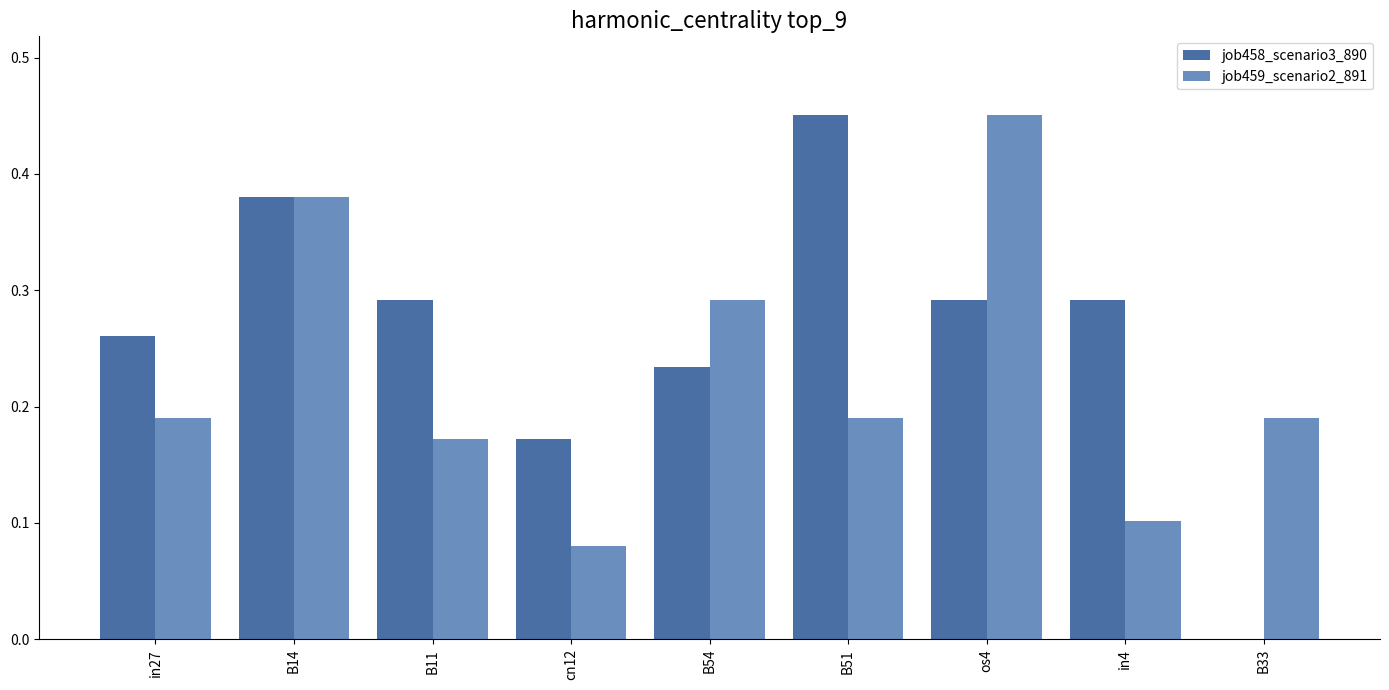

Is the value of job458_scenario3_890 at cn12 greater than the value of job459_scenario2_891 at B51?

No